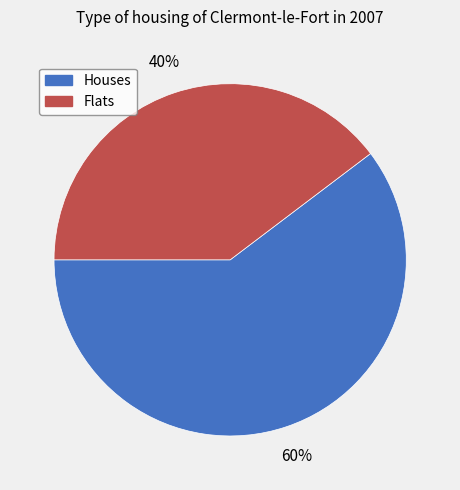

True or false: Flats accounts for 40% of the total.

True